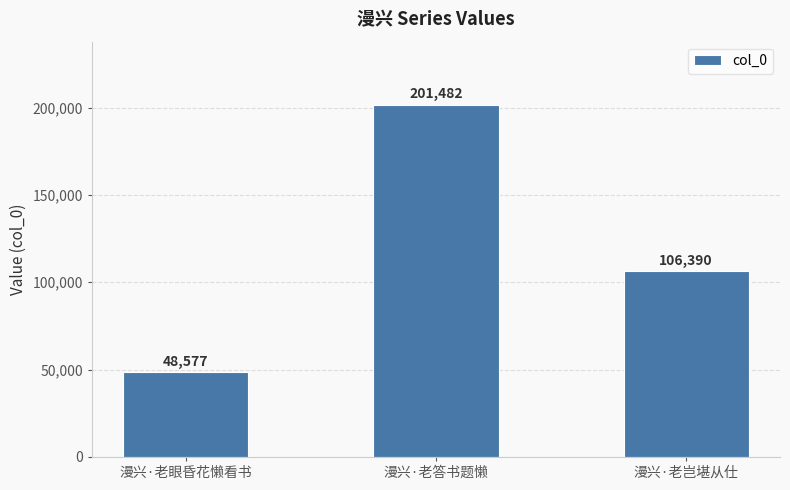

Rank the categories by value from highest to lowest.

漫兴·老答书题懒, 漫兴·老岂堪从仕, 漫兴·老眼昏花懒看书